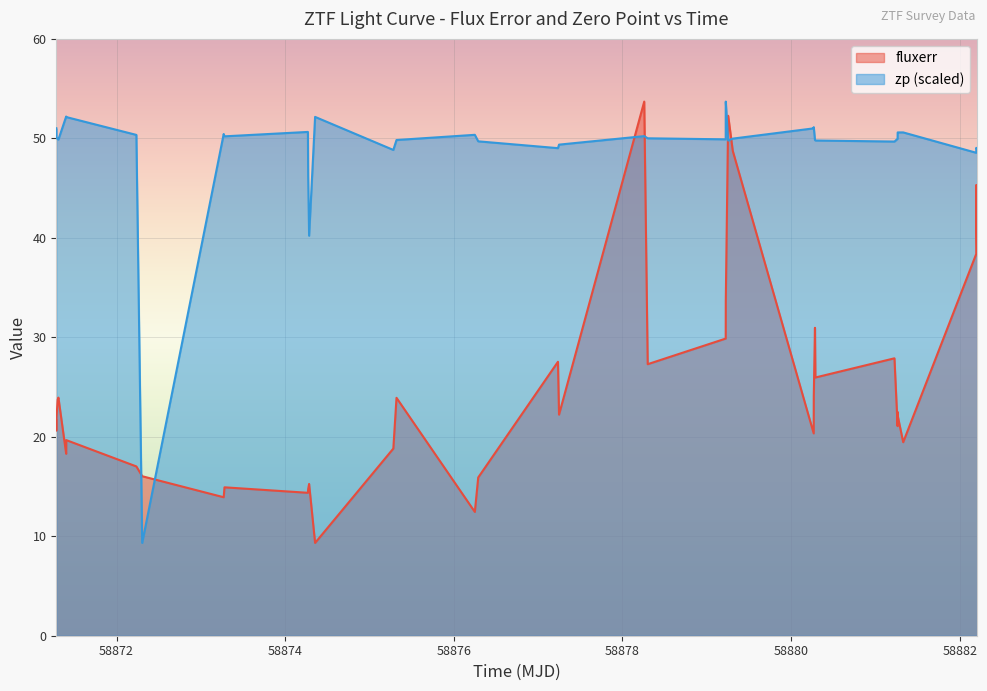

What is the difference between the maximum and minimum values in the fluxerr series?

44.4